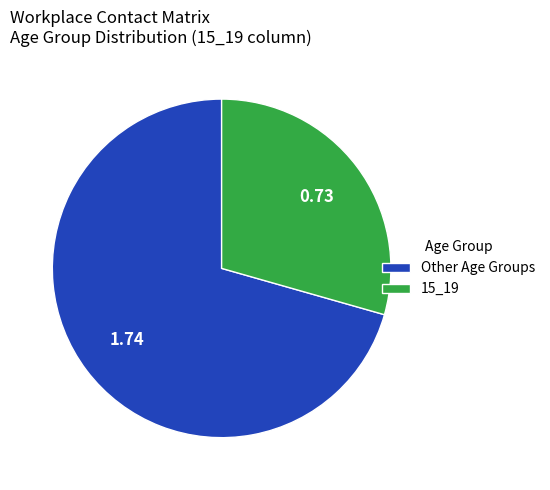

Do Other Age Groups and 15_19 together represent more than half of the pie?

Yes